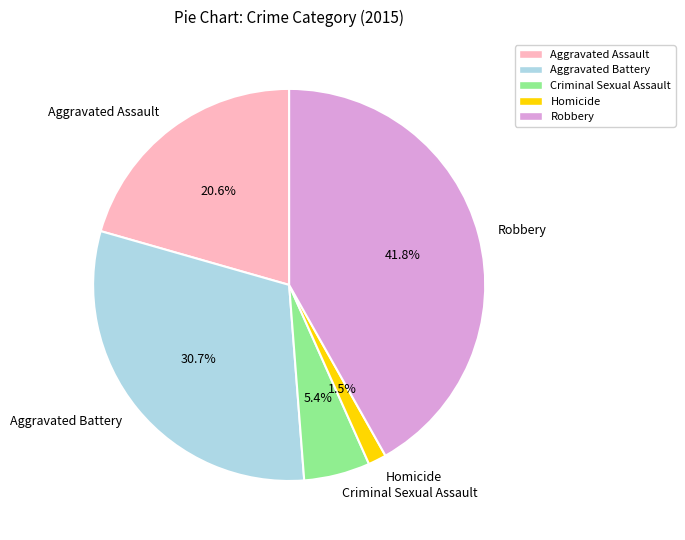

Is Homicide the majority of the pie?

No